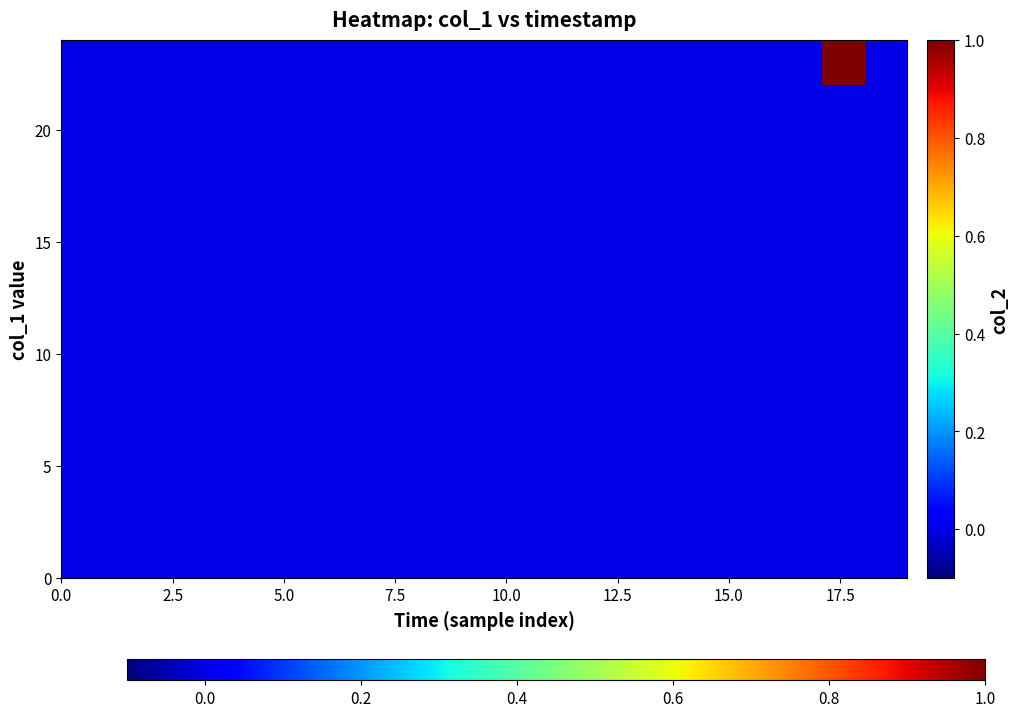

Reading left to right, extract all data points from this chart.

row_0: 0	0	0	0	0	0	0	0	0	0	0	0	0	0	0	0	0	0	0	0
row_1: 0	0	0	0	0	0	0	0	0	0	0	0	0	0	0	0	0	0	0	0
row_2: 0	0	0	0	0	0	0	0	0	0	0	0	0	0	0	0	0	0	0	0
row_3: 0	0	0	0	0	0	0	0	0	0	0	0	0	0	0	0	0	0	0	0
row_4: 0	0	0	0	0	0	0	0	0	0	0	0	0	0	0	0	0	0	0	0
row_5: 0	0	0	0	0	0	0	0	0	0	0	0	0	0	0	0	0	0	0	0
row_6: 0	0	0	0	0	0	0	0	0	0	0	0	0	0	0	0	0	0	0	0
row_7: 0	0	0	0	0	0	0	0	0	0	0	0	0	0	0	0	0	0	0	0
row_8: 0	0	0	0	0	0	0	0	0	0	0	0	0	0	0	0	0	0	0	0
row_9: 0	0	0	0	0	0	0	0	0	0	0	0	0	0	0	0	0	0	0	0
row_10: 0	0	0	0	0	0	0	0	0	0	0	0	0	0	0	0	0	0	0	0
row_11: 0	0	0	0	0	0	0	0	0	0	0	0	0	0	0	0	0	0	1	0